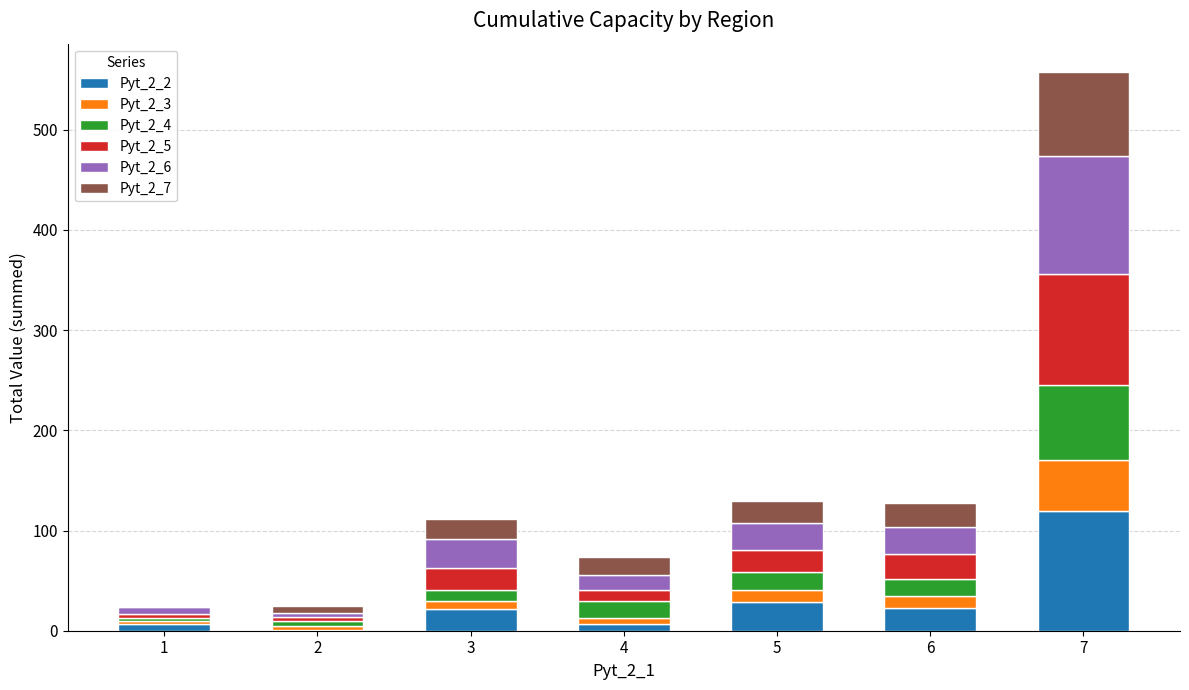

Are the bars horizontal?

No